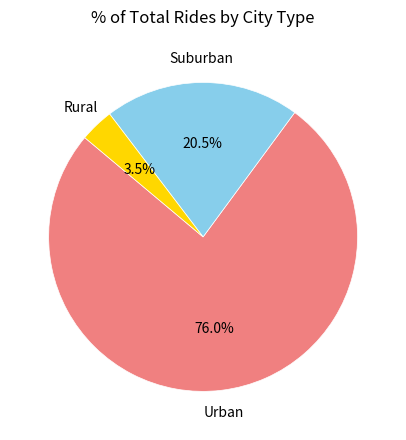

Is there any slice that represents more than half of the pie?

Yes